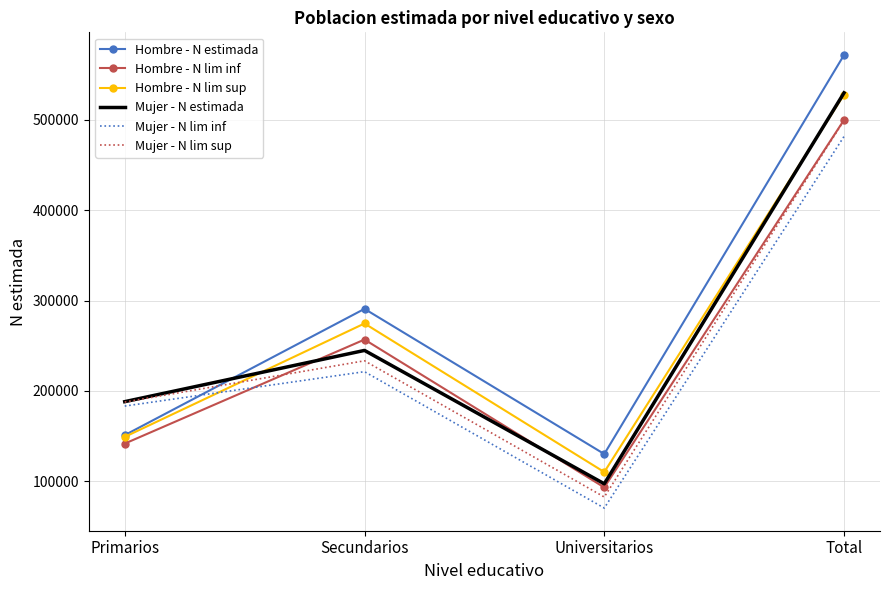

At which category does Mujer - N estimada reach its first local valley?

Universitarios